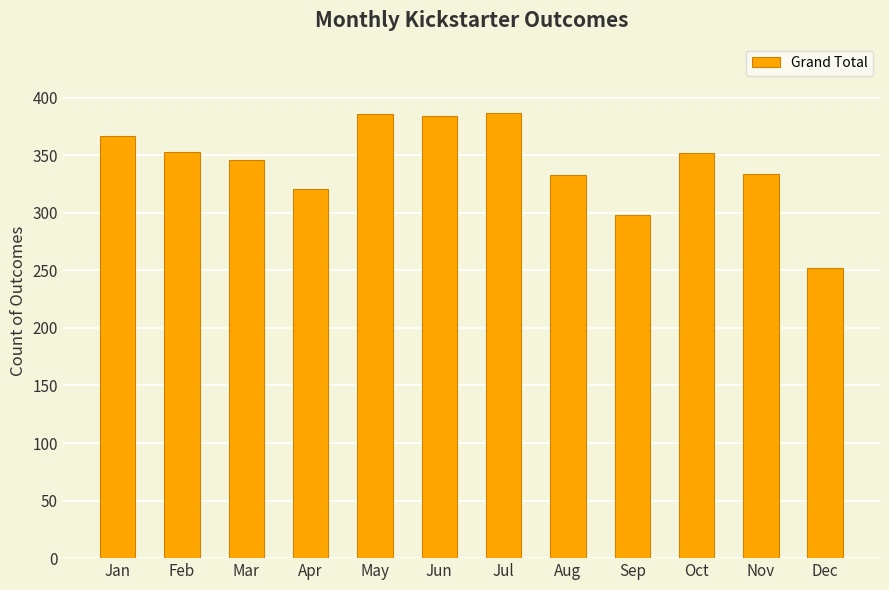

At which category does the chart reach its minimum across all series?

Dec